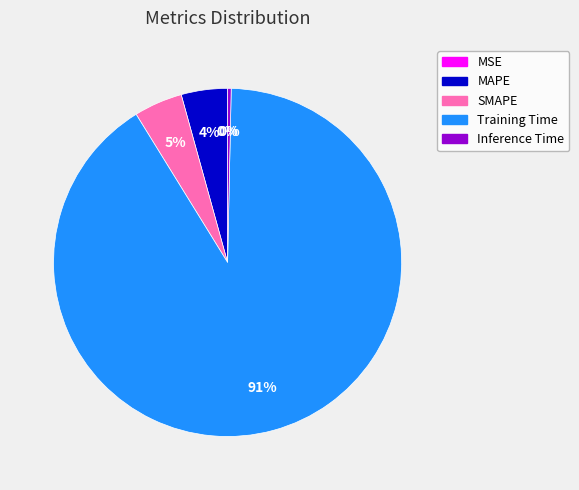

Which slice is the largest?

Training Time